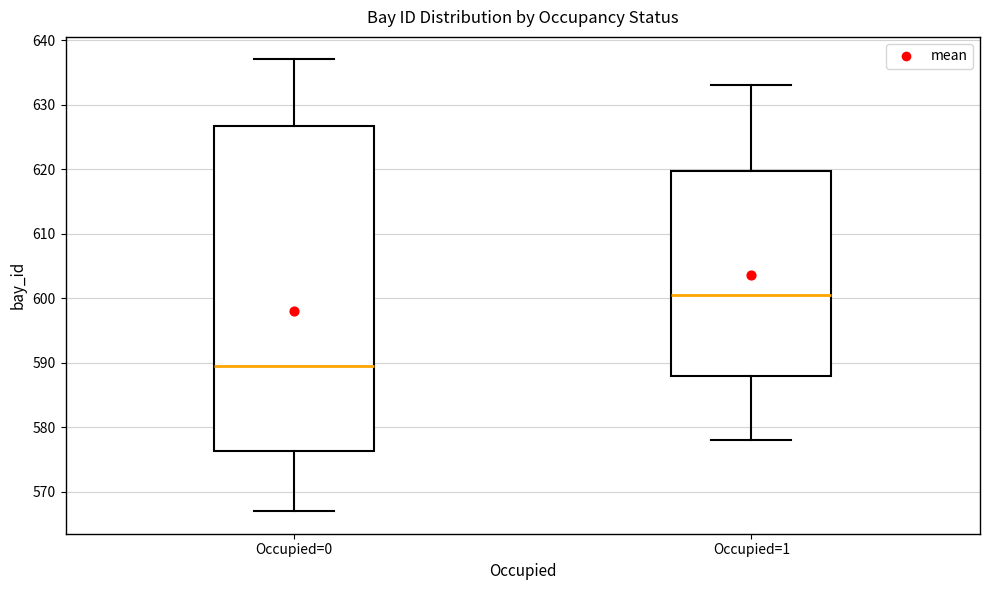

Reading left to right, read every box against the y-axis: the position of its median line, the range the box covers, and the ends of its whiskers. The values are not printed on the chart, so give them approximately, as read against the axis.

Occupied=0: median 590, box 576 to 627, whiskers 567 to 637
Occupied=1: median 601, box 588 to 620, whiskers 578 to 633